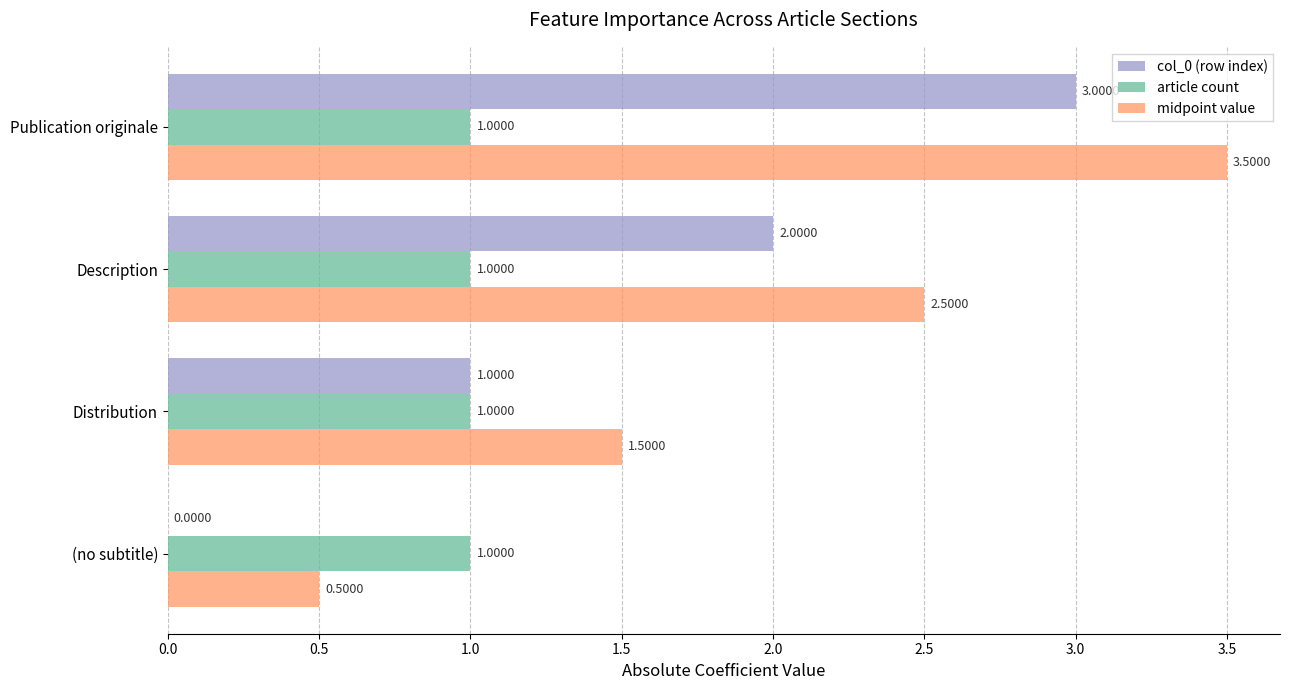

Which series has the largest total across all categories?

midpoint value